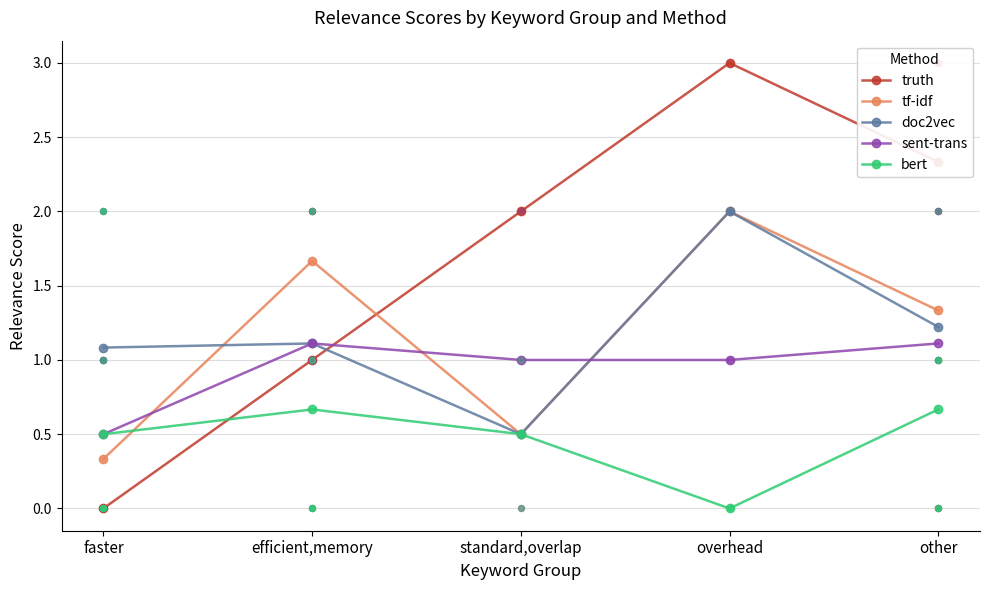

At how many categories does at least one series exceed 1?

5